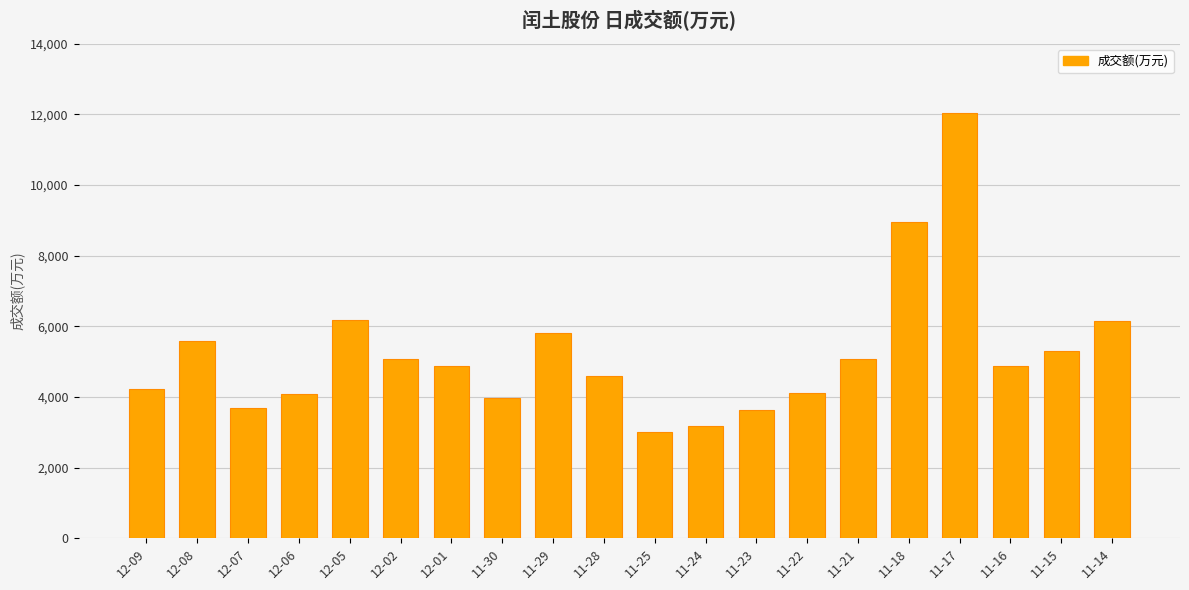

What is the value of the 19th bar from the left?

5292